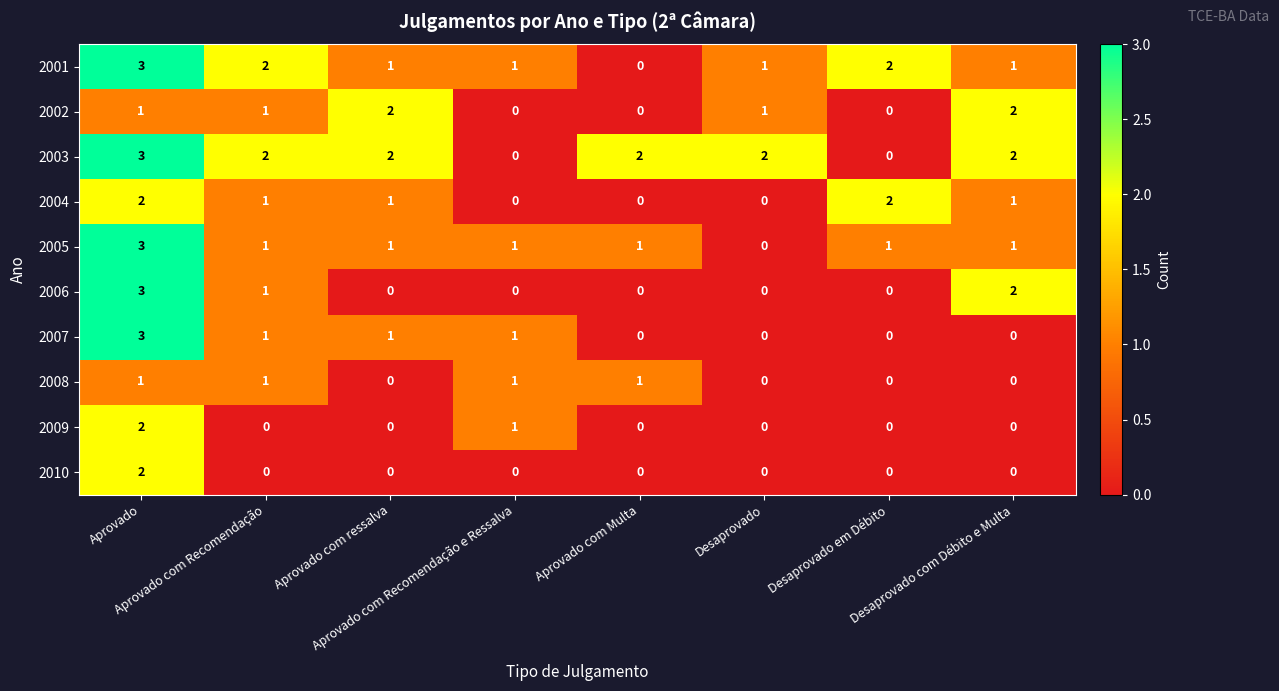

What is the highest value of the 2007 series?

3